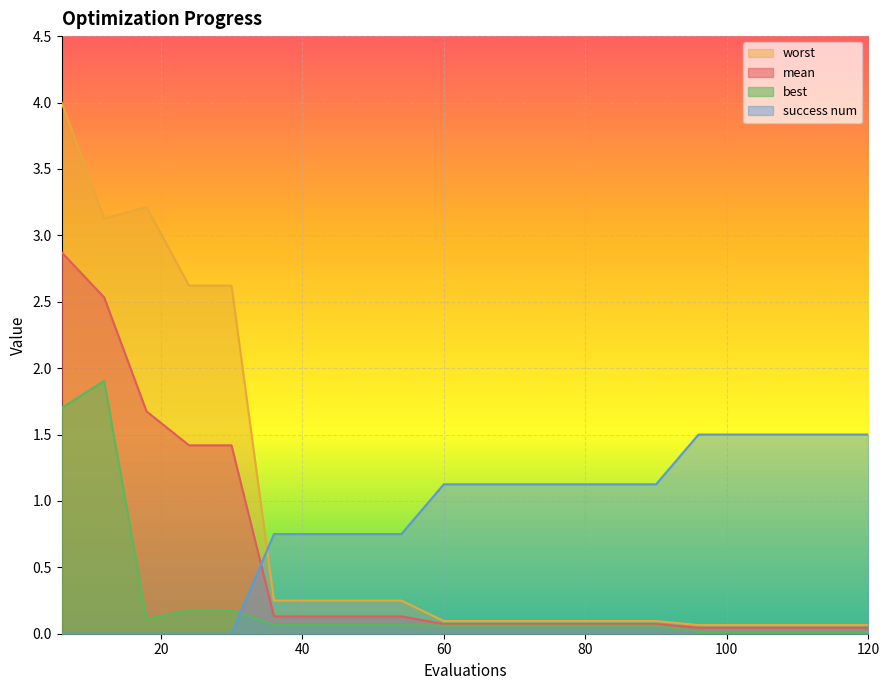

What is the difference between the mean values at 108 and 18?

1.6